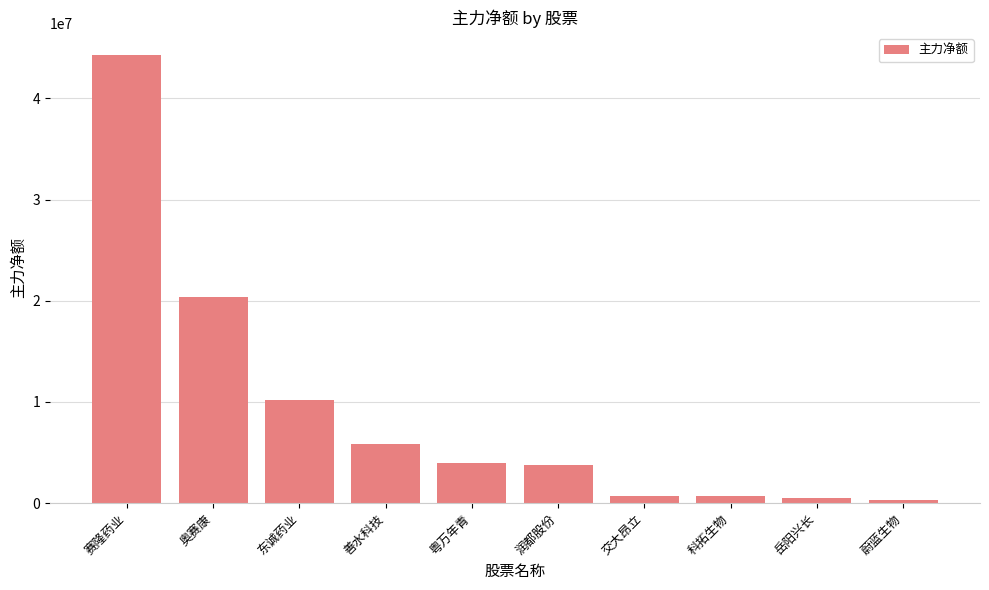

The chart shows a value of 20333778 at 奥赛康. True or false?

True